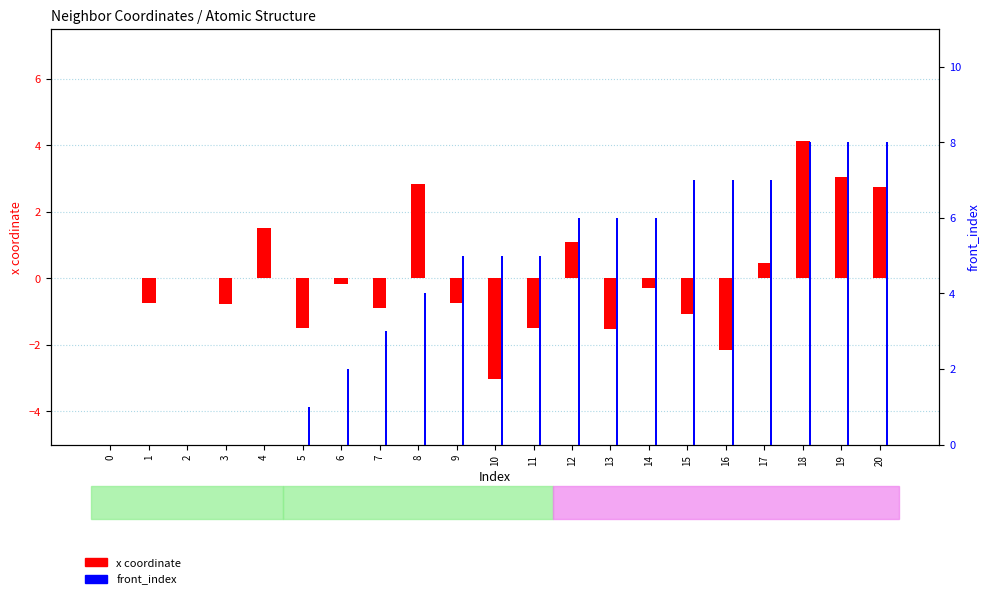

At which category is the sum across all series the highest?

18